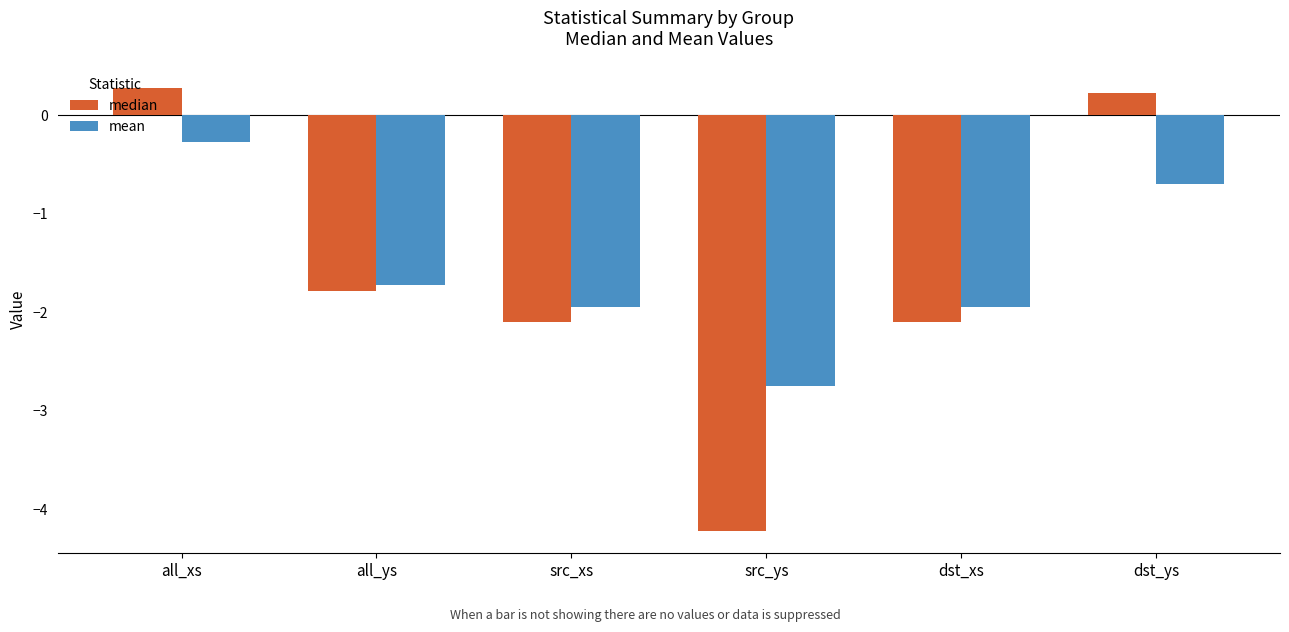

Count the mean values in the range -1 to 0.

2